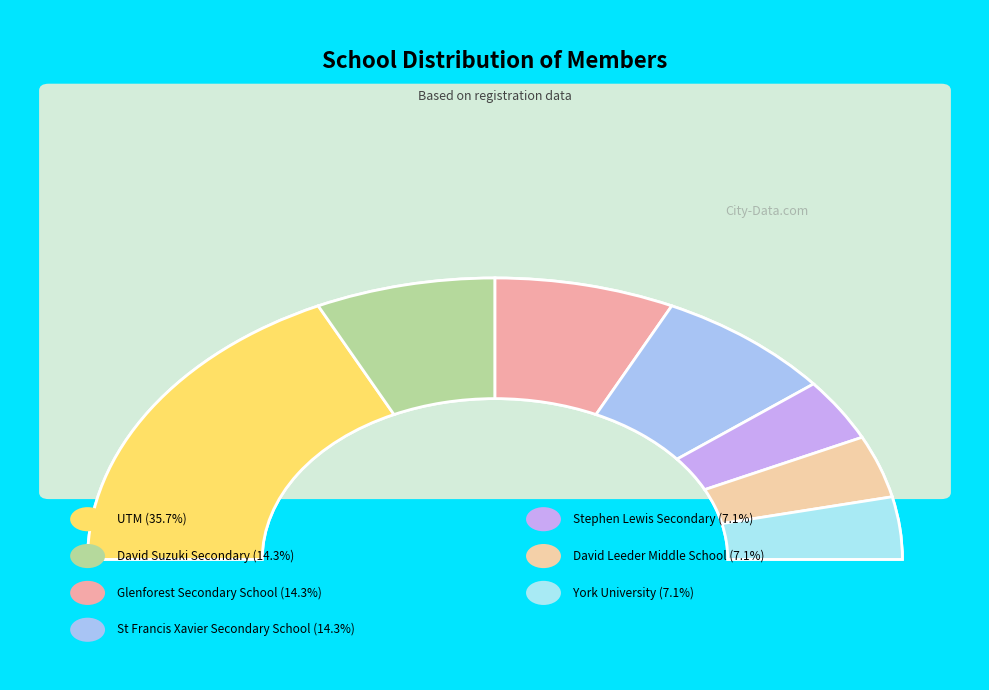

To the nearest percent, what is the difference between the David Leeder Middle School and David Suzuki Secondary slice percentages?

7%